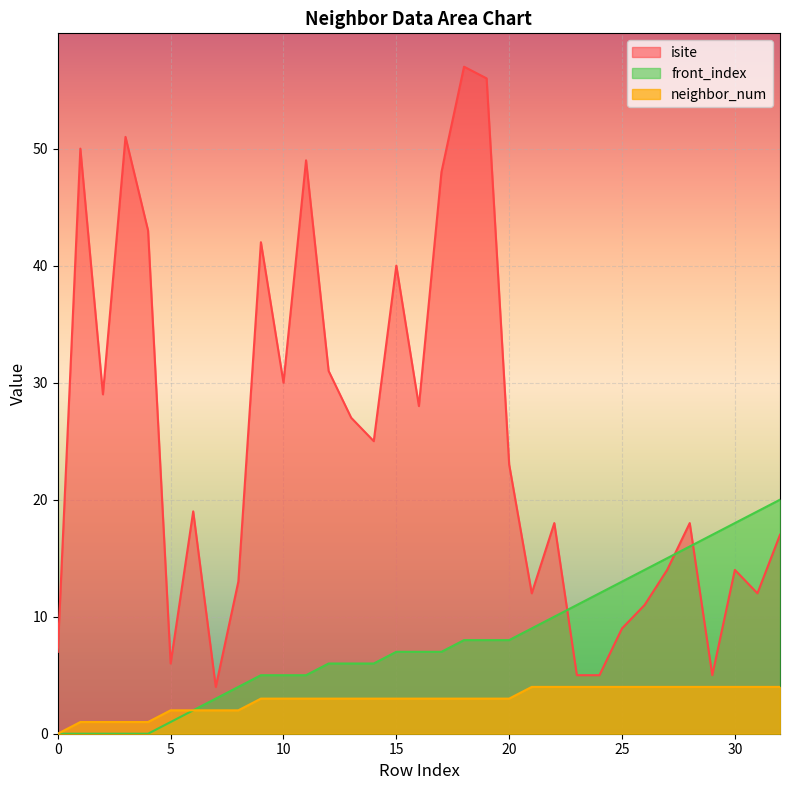

What is the sum of the isite values at 30 and 24?

19